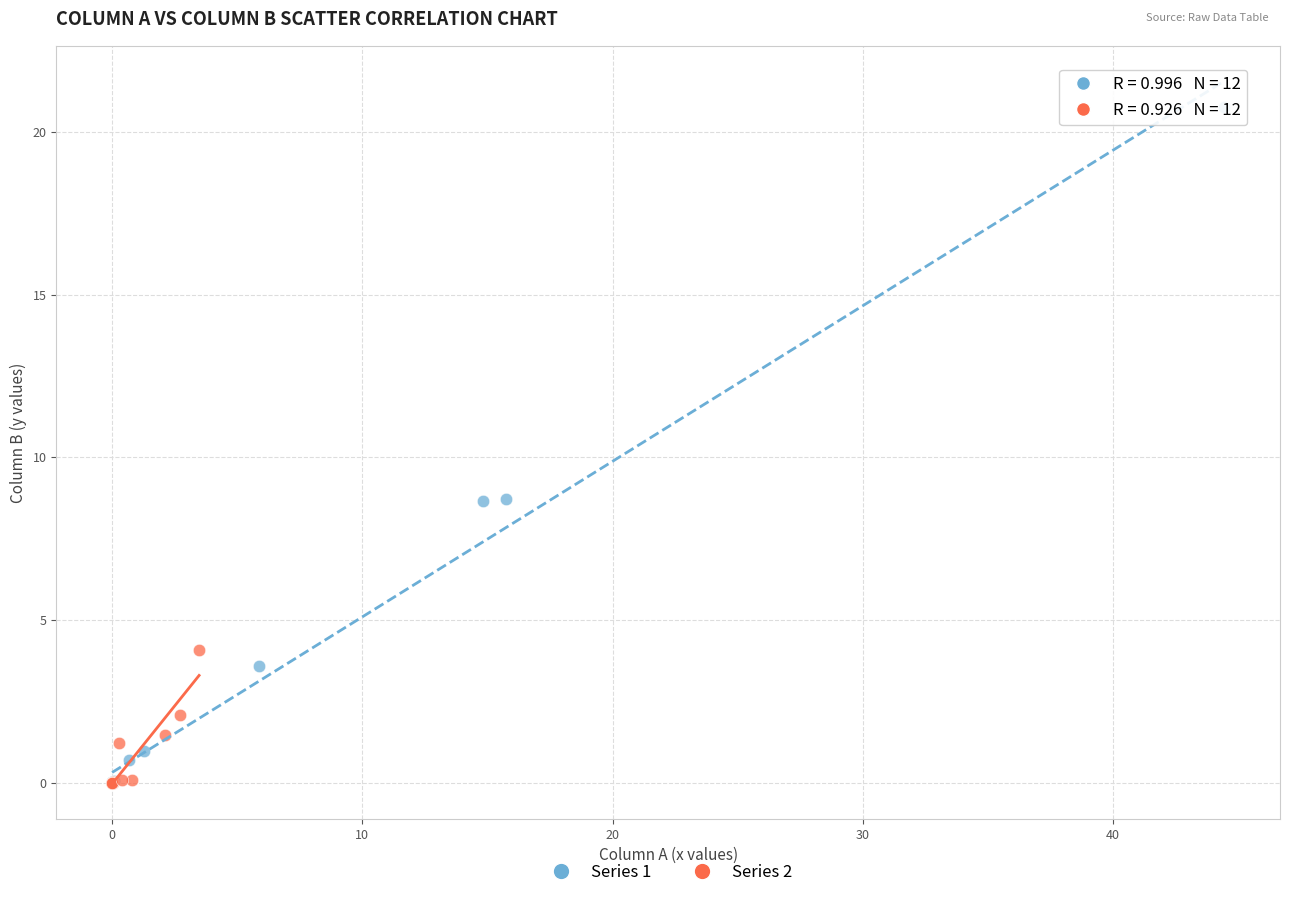

Which series contains the highest Y value?

Series 1